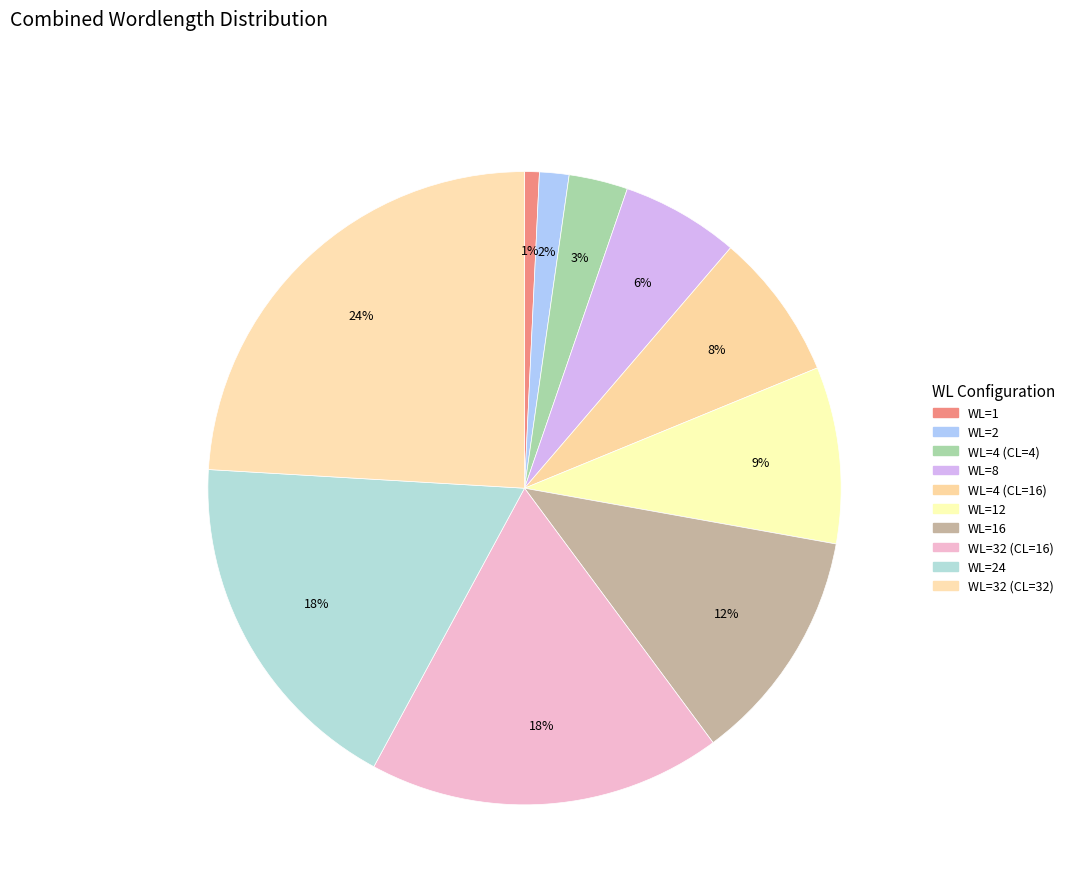

Count the number of slices in the pie.

10